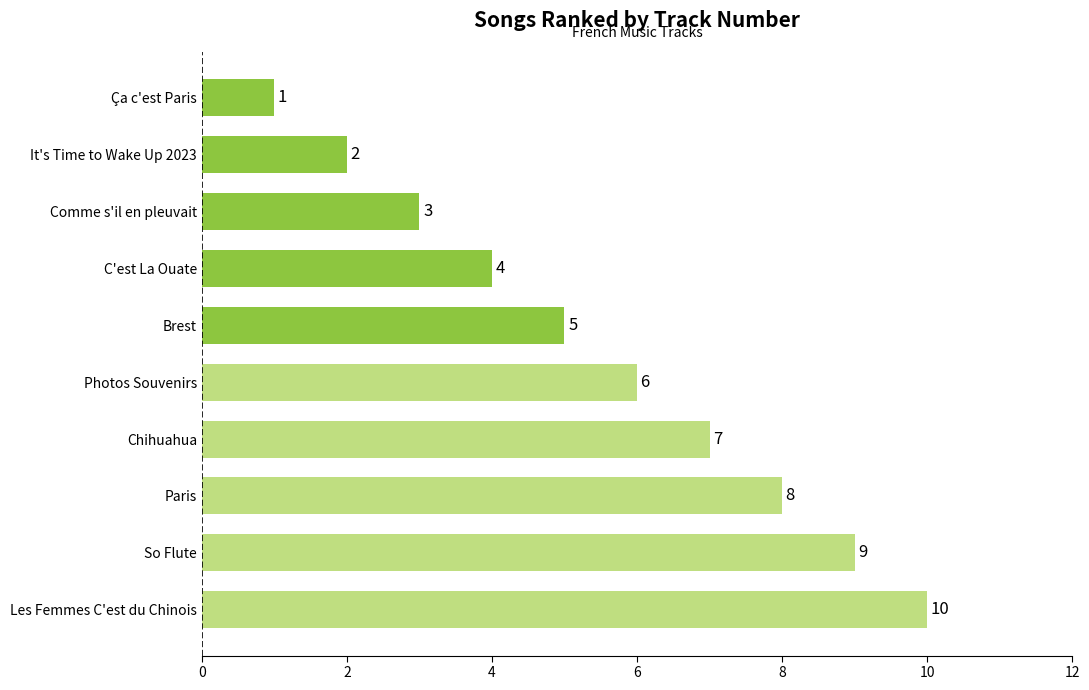

Which has a higher value, Photos Souvenirs or Ça c'est Paris?

Photos Souvenirs